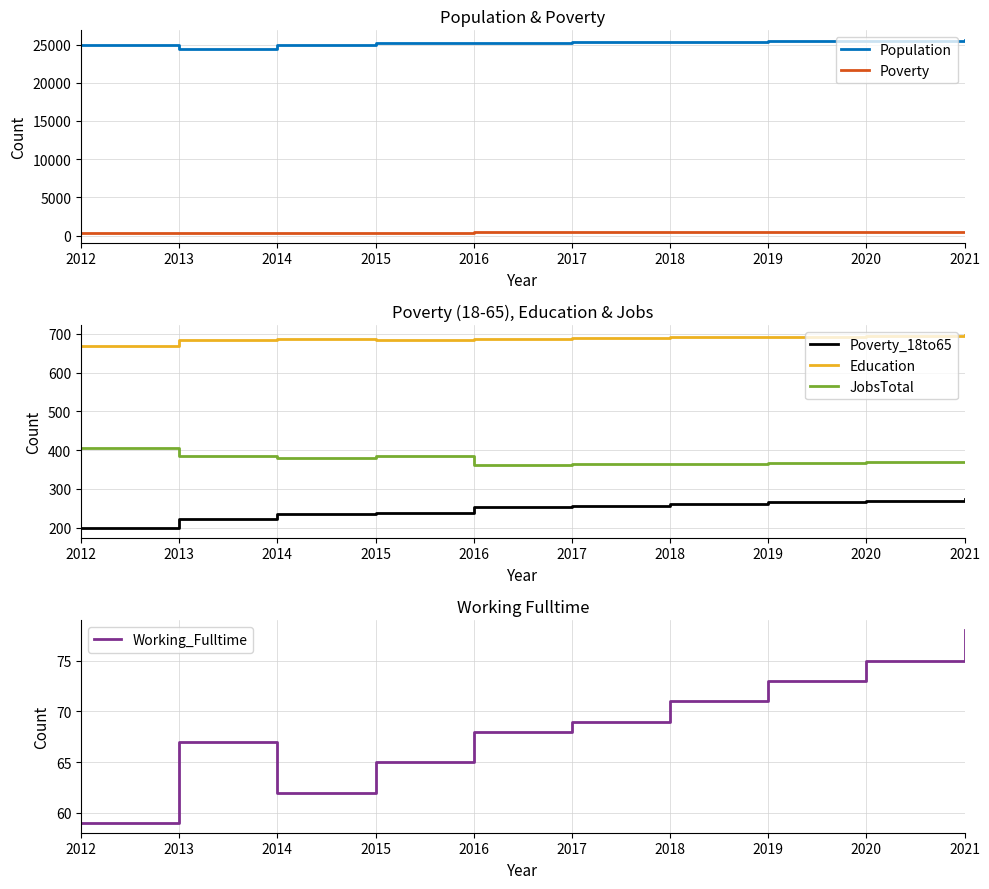

Count the number of data series in this chart.

6